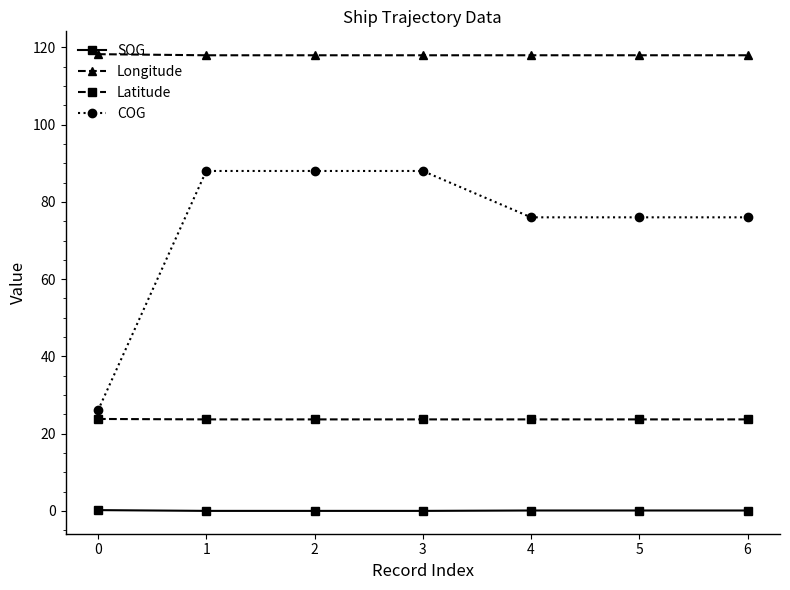

Rank the series at 0 from lowest to highest value.

SOG, Latitude, COG, Longitude